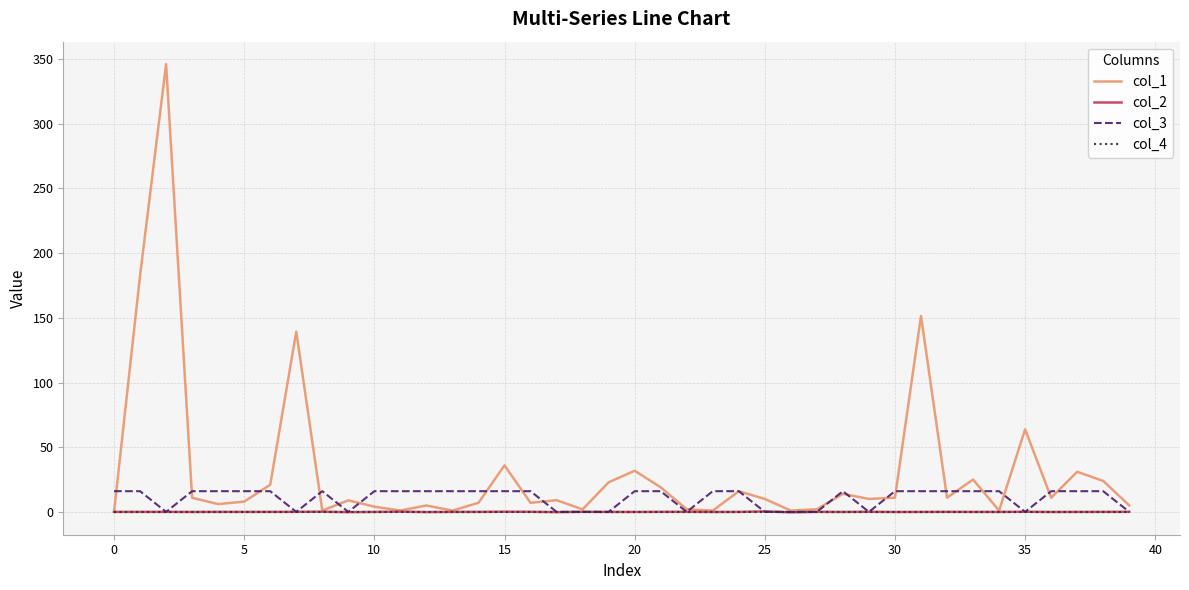

Which series has the widest spread of values?

col_1